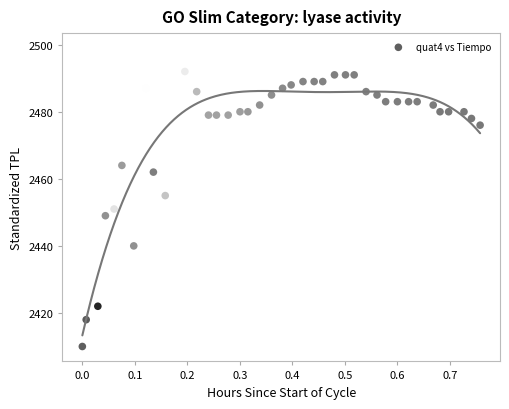

What Y value in the scatter plot is closest to 2454?

2455